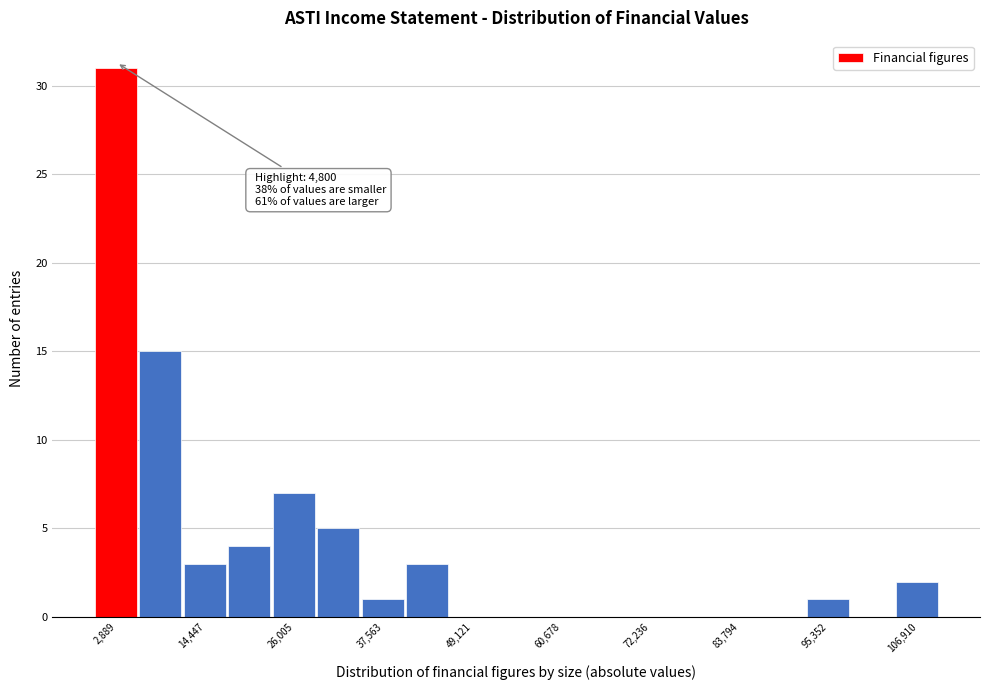

Around what value on the x-axis is the tallest bar? Give the approximate position of its centre, as read against the axis.

2000